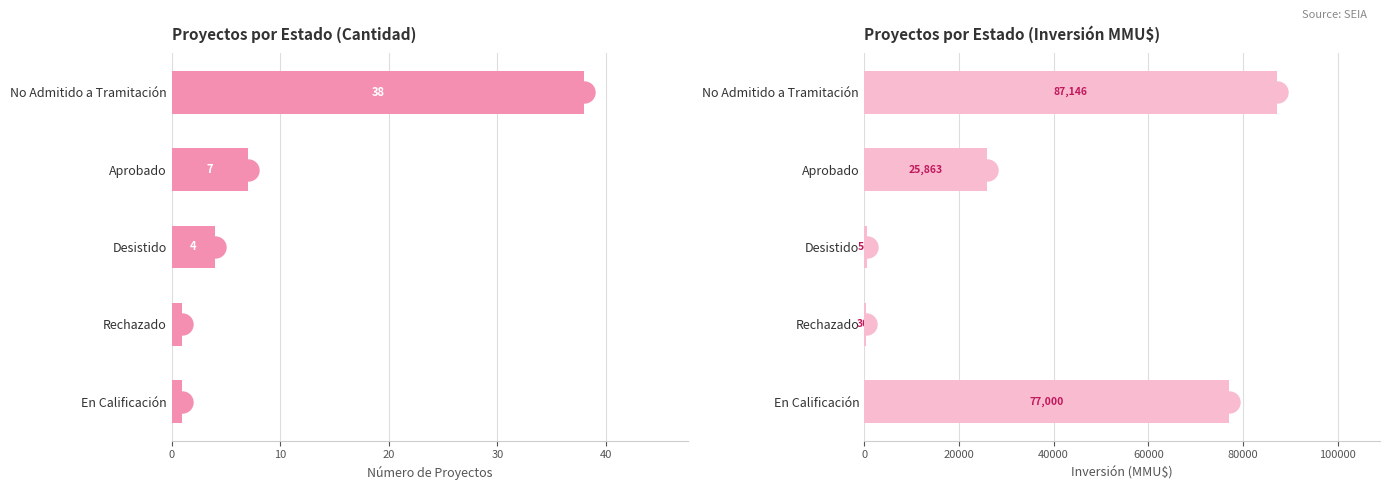

Which series has the largest Y range (max minus min)?

Inversión(MMU$)